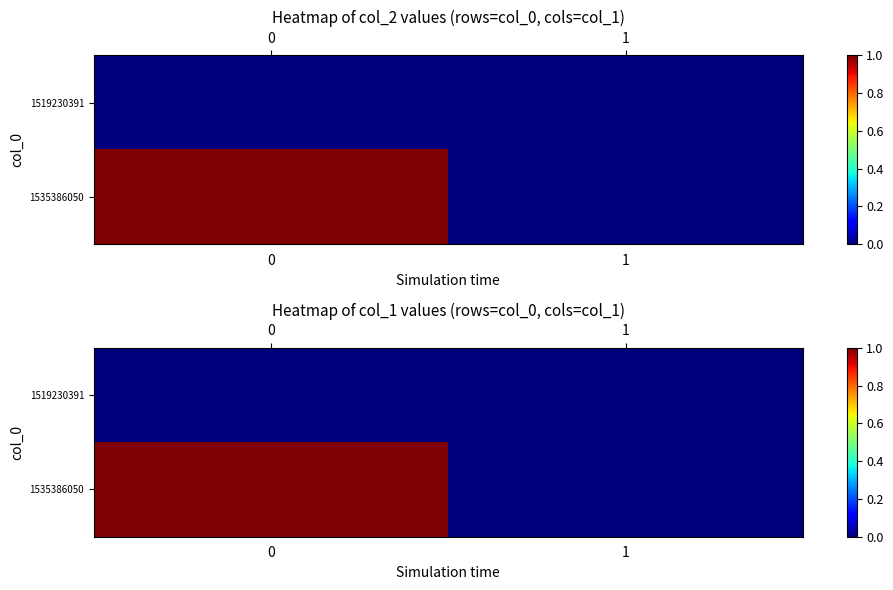

What is the difference between the 1535386050 values at 0 and 1?

1